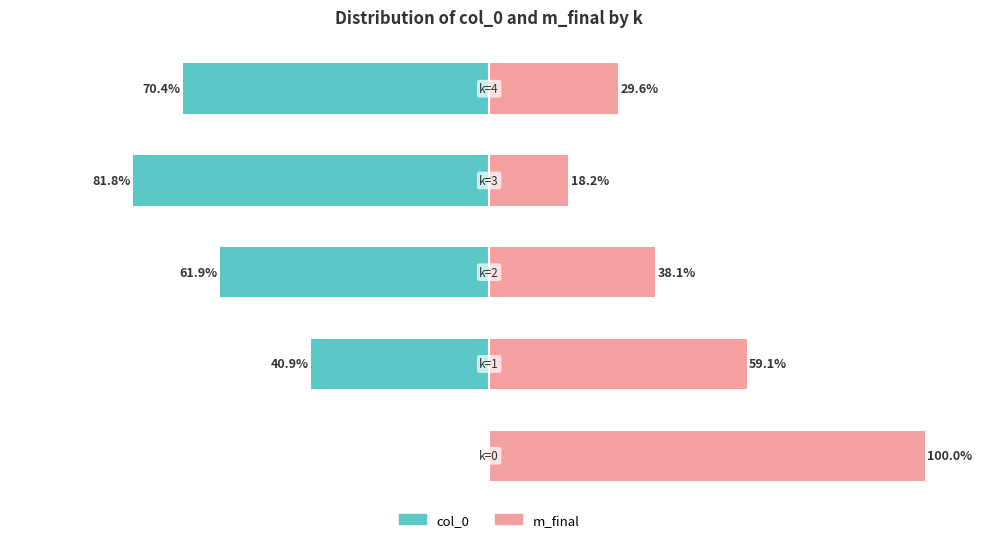

What is the difference between the col_0 values at 3 and 2?

19.9